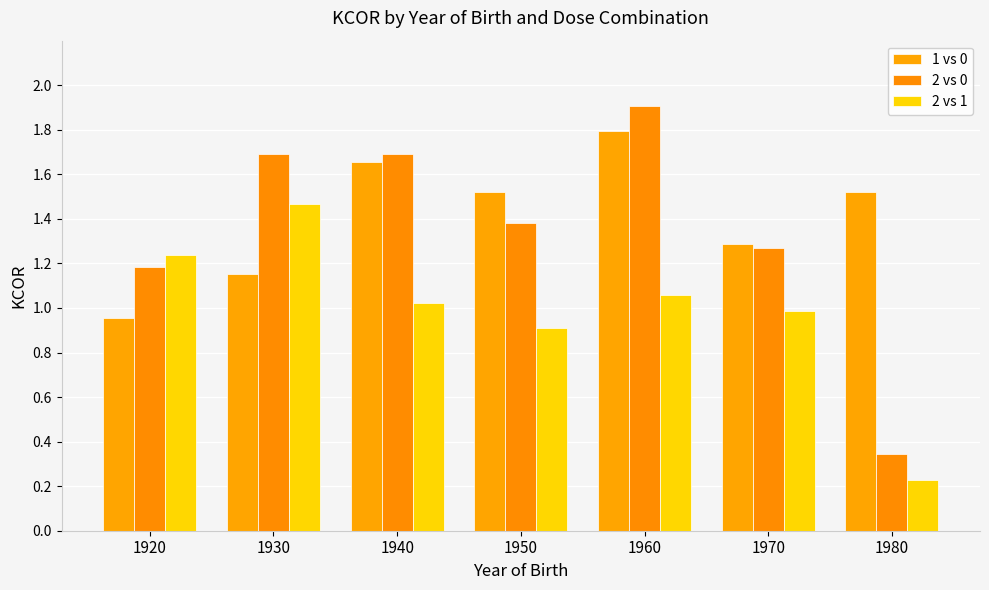

What is the difference between the 2 vs 1 values at 1980 and 1930?

1.2